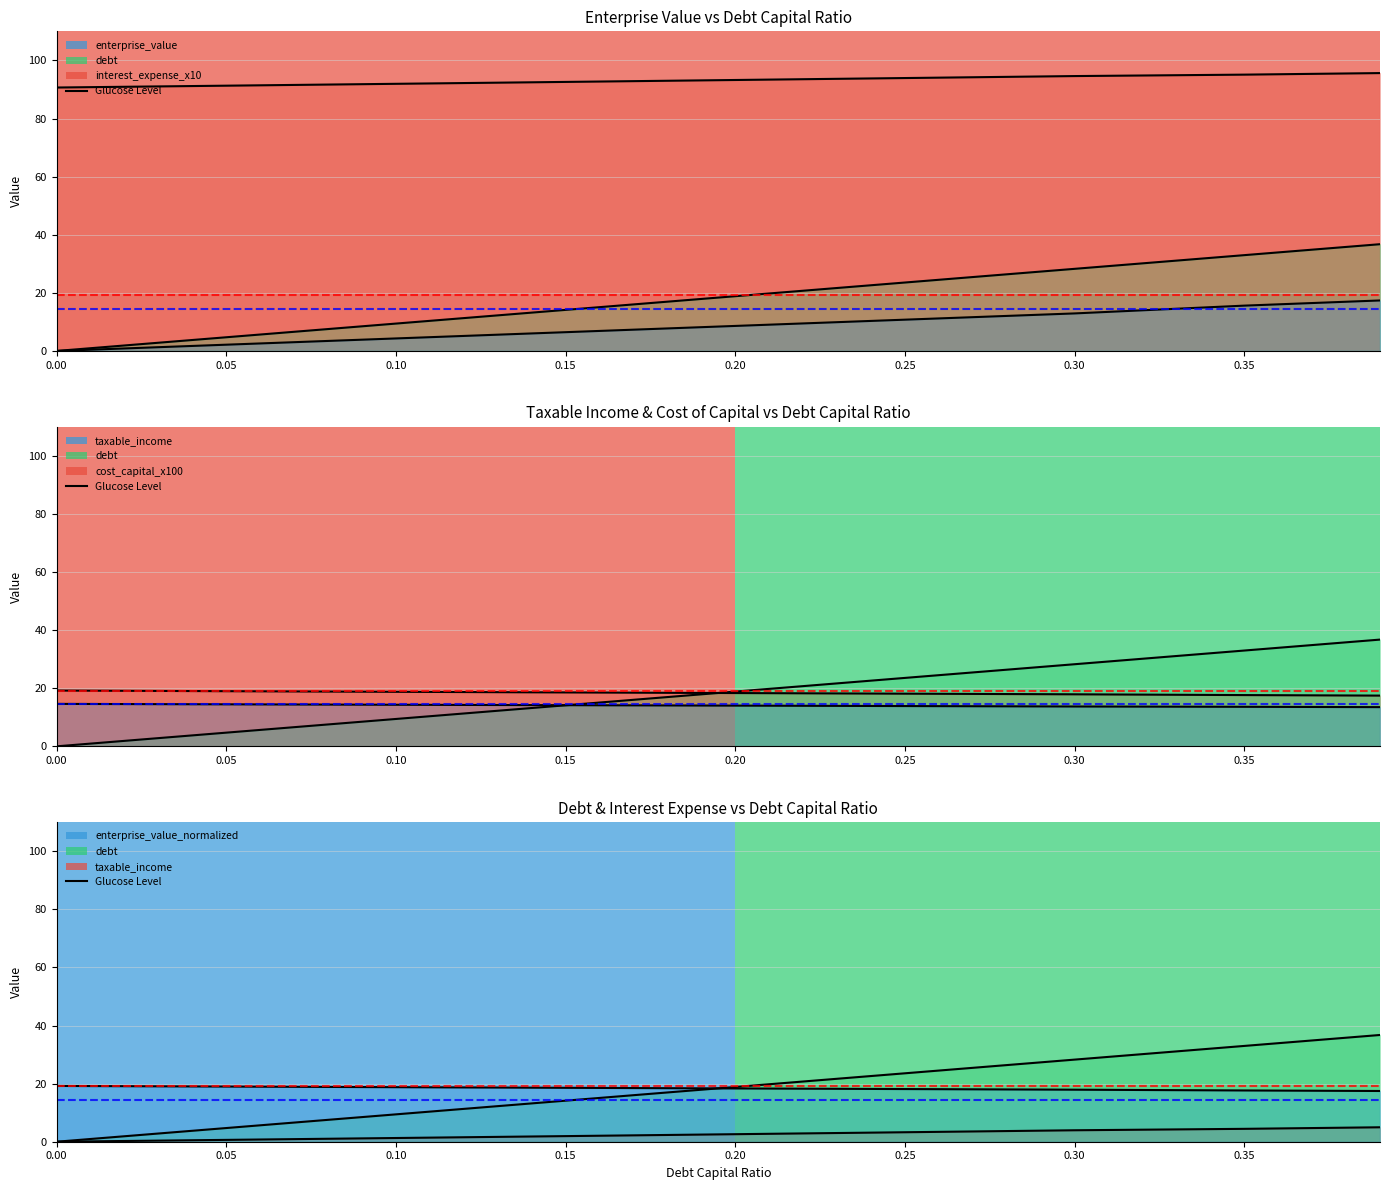

What is the total value across all series at 0.2?

171.9